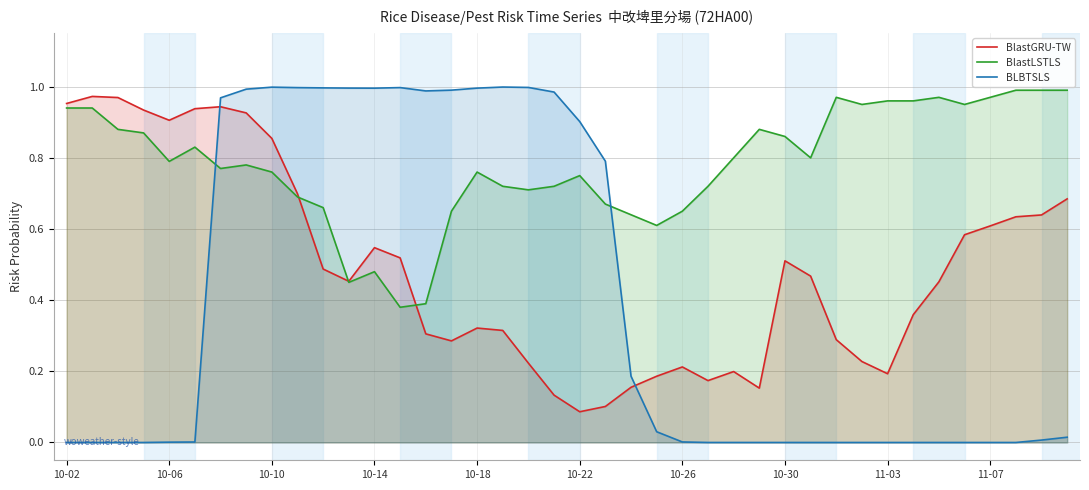

True or false: BlastLSTLS has a value of 0.8 at 10-06.

True